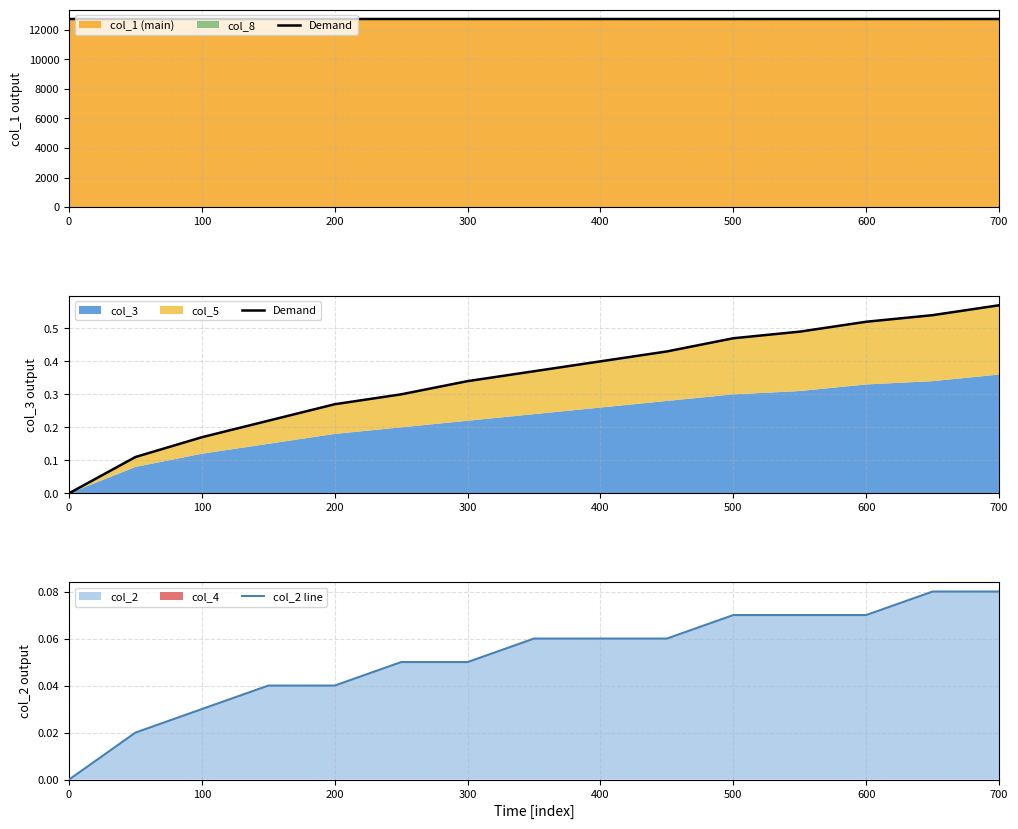

What is the difference between the maximum and second lowest values in the col_2 line series?

0.1